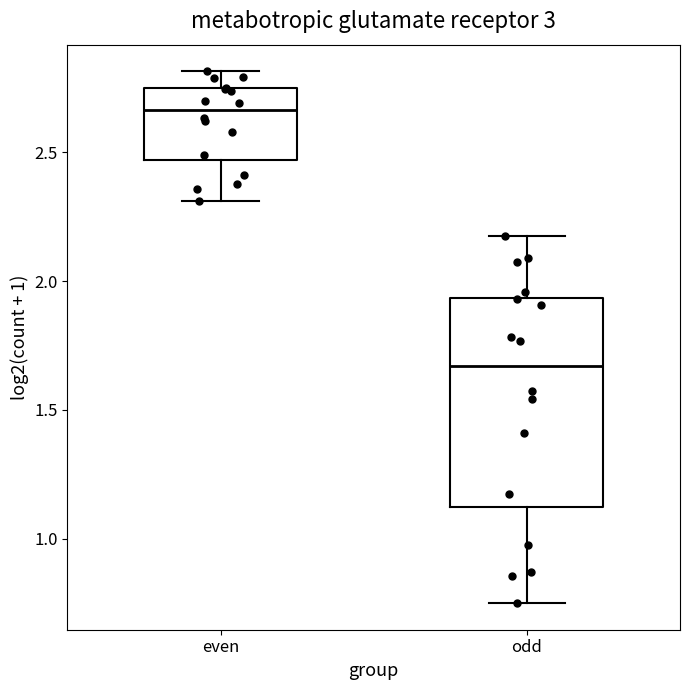

Reading left to right, read every box against the y-axis: the position of its median line, the range the box covers, and the ends of its whiskers. The values are not printed on the chart, so give them approximately, as read against the axis.

even: median 2.65, box 2.45 to 2.75, whiskers 2.30 to 2.80
odd: median 1.65, box 1.10 to 1.95, whiskers 0.75 to 2.15